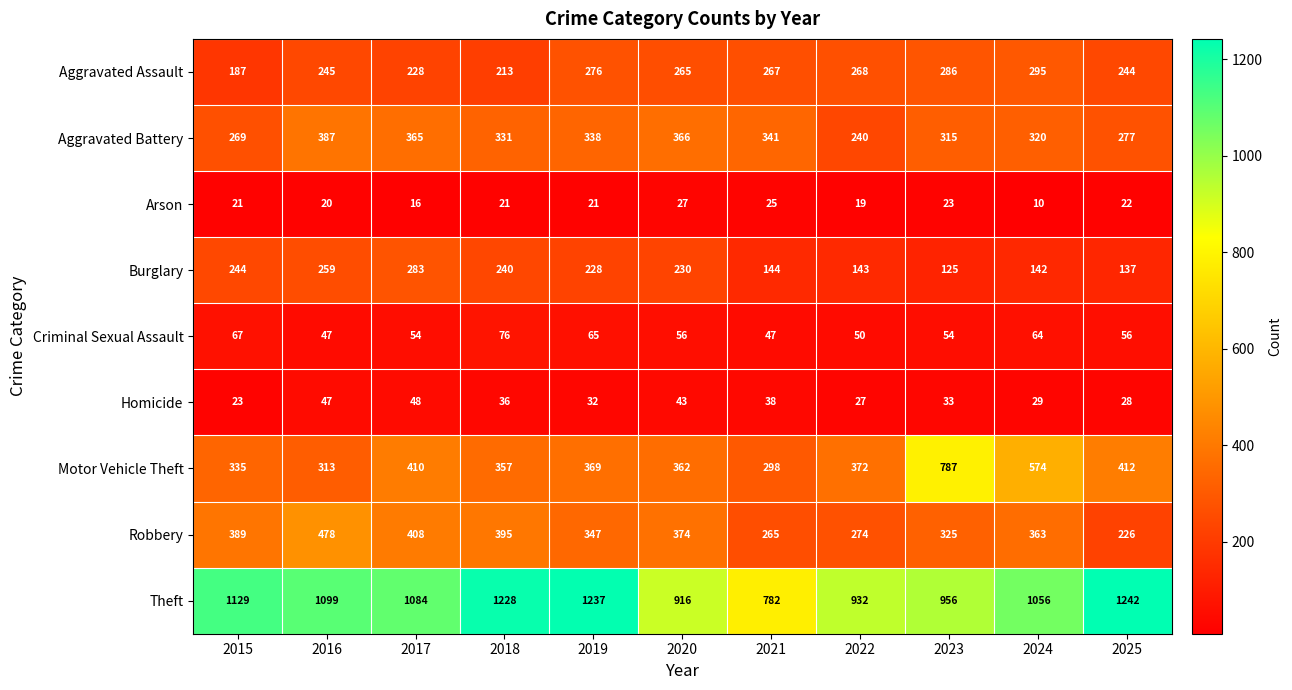

True or false: Motor Vehicle Theft has a value of 104 at 2017.

False